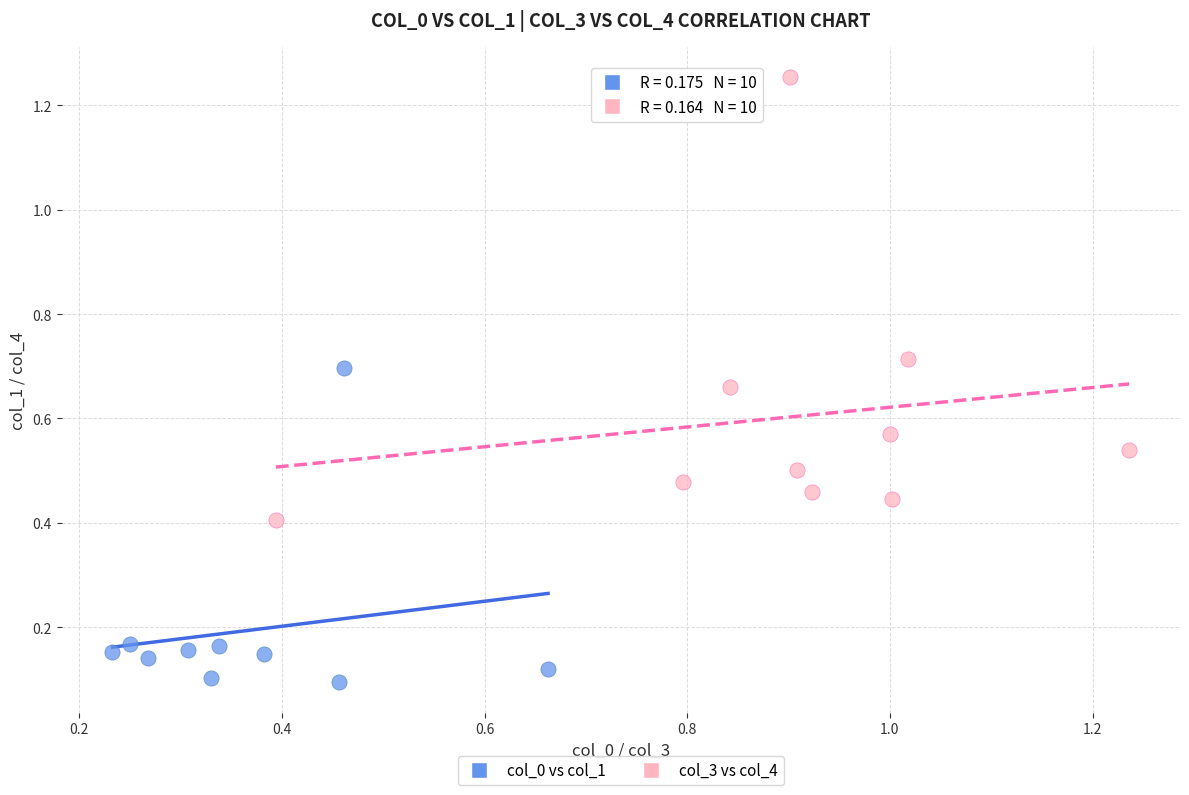

Which series reaches the maximum Y coordinate?

col_3 vs col_4